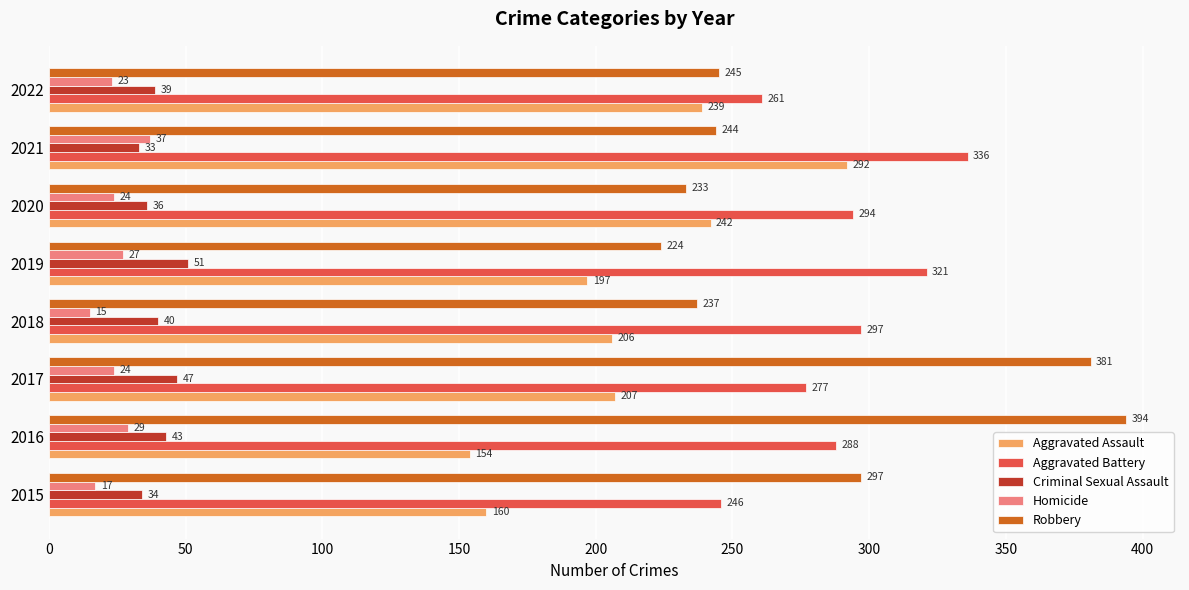

Between 2018 and 2020, which series saw the biggest shift?

Aggravated Assault